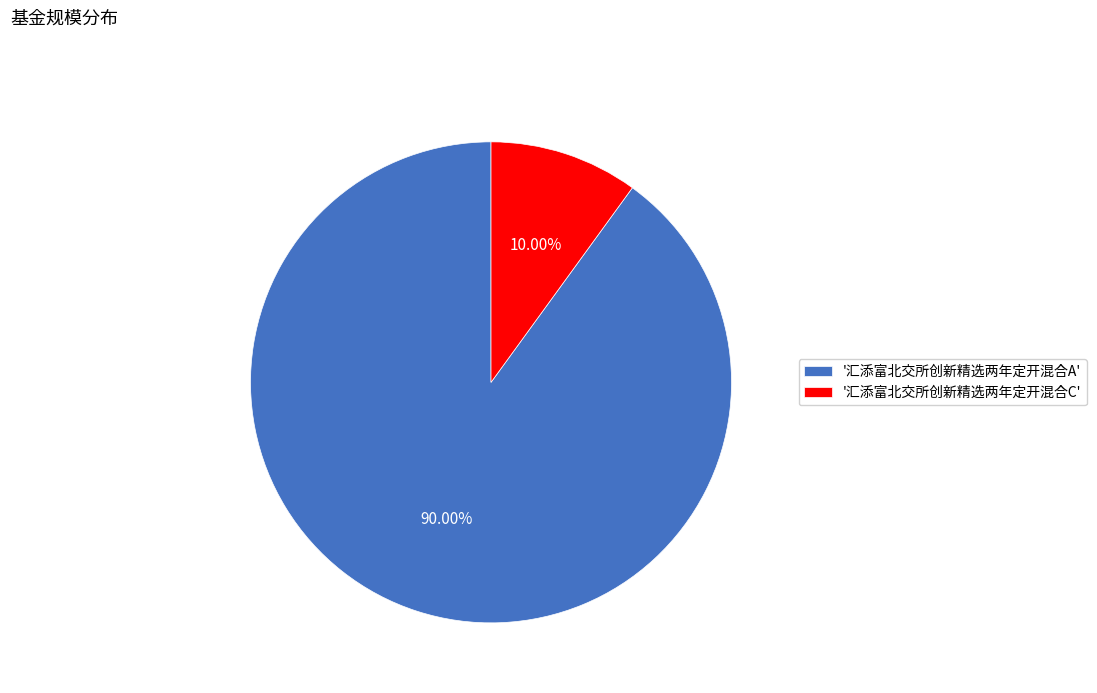

Rank the categories by value from highest to lowest.

'汇添富北交所创新精选两年定开混合A', '汇添富北交所创新精选两年定开混合C'